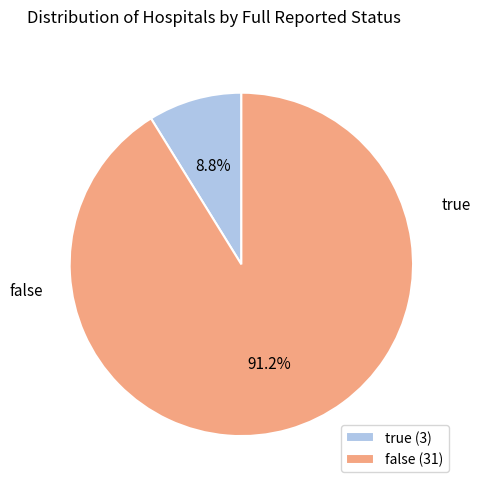

How many slices are in this pie chart?

2